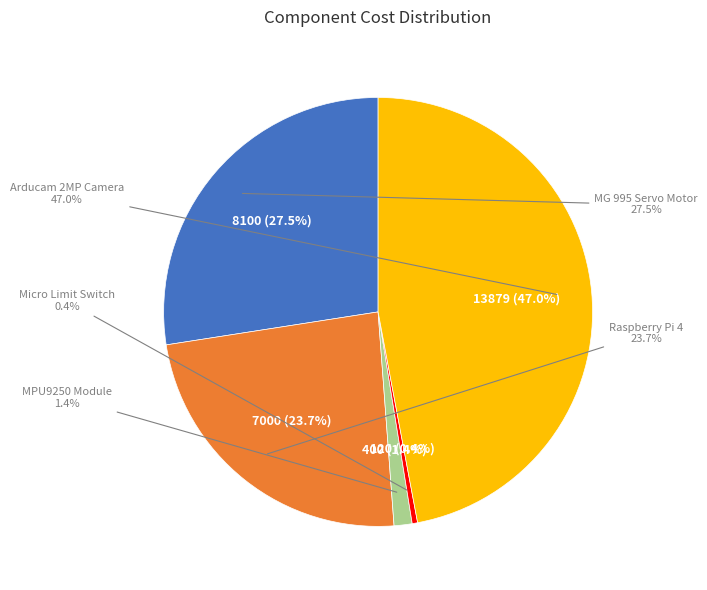

Which has a higher value, MPU9250 9-Axis Gyro Accelerometer Module or Raspberry Pi 4 4 GB RAM (Preferred)?

Raspberry Pi 4 4 GB RAM (Preferred)